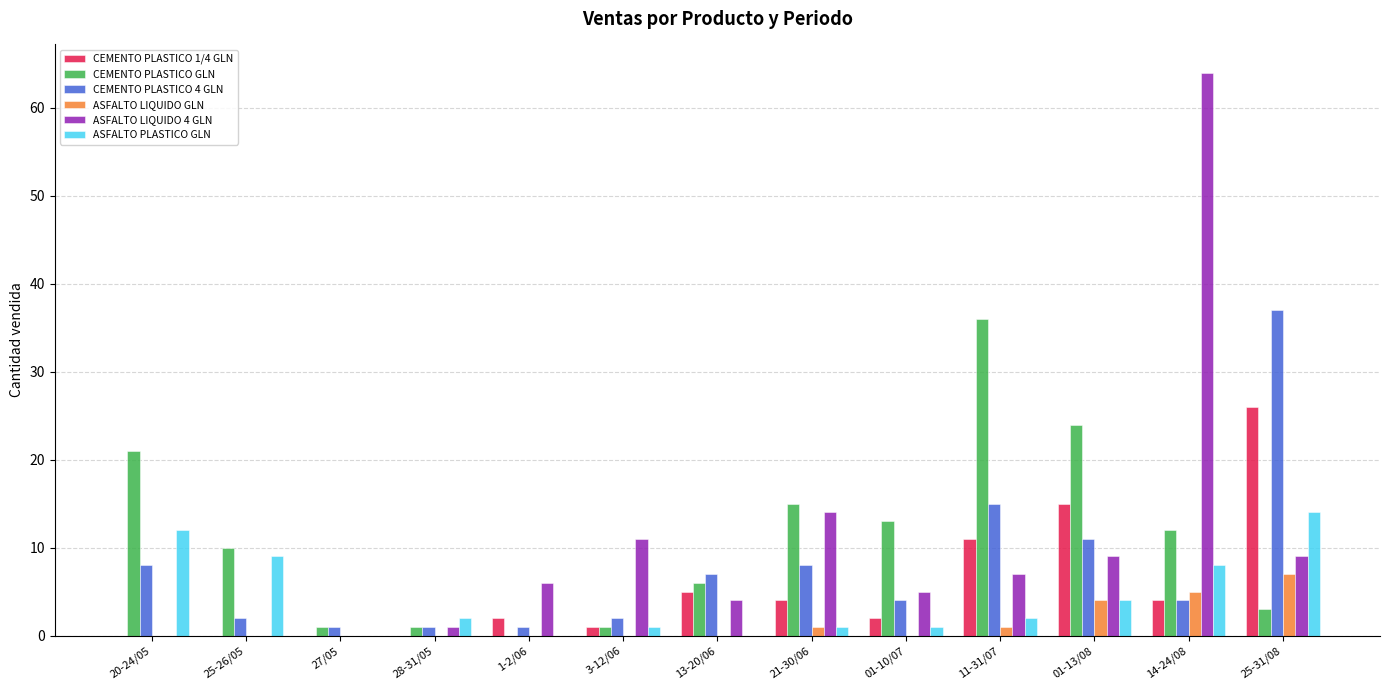

What value does the ASFALTO LIQUIDO 4 GLN series have at 01-10/07?

5